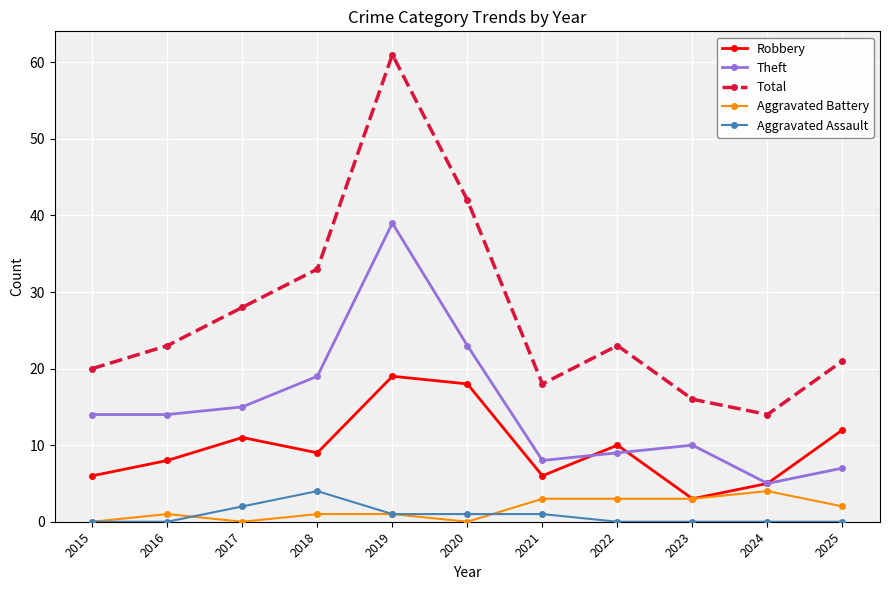

At which category does Aggravated Battery reach its first local valley?

2017